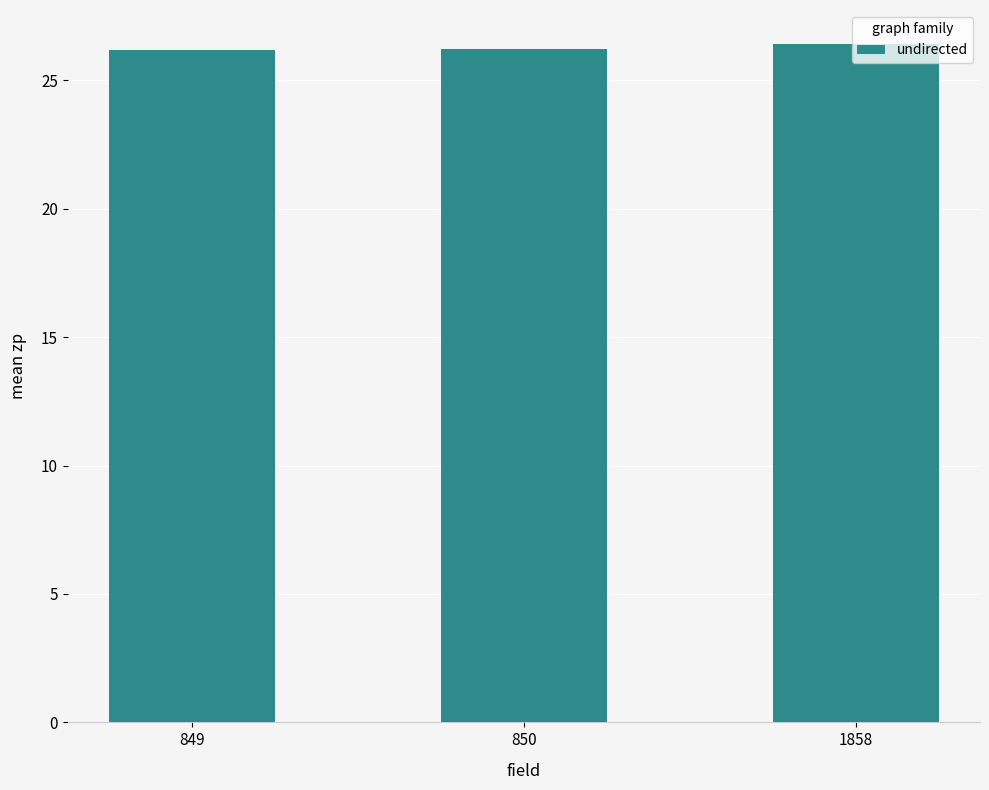

What is the difference between the maximum and minimum values?

0.2